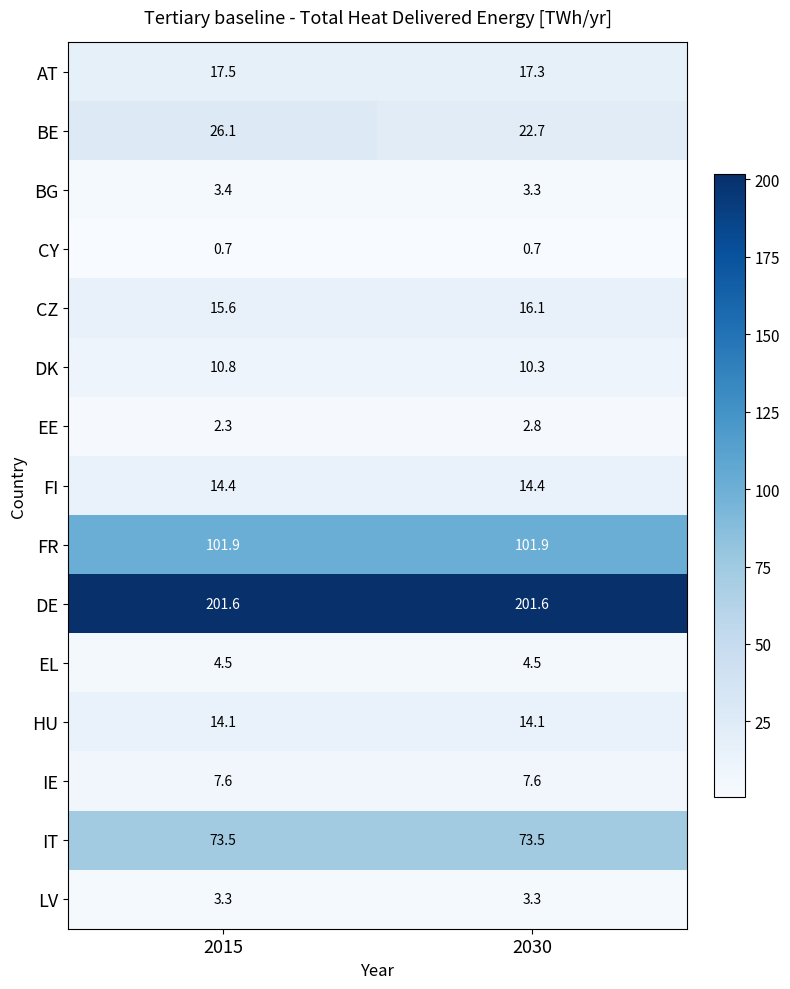

What is the greatest value displayed?

201.6